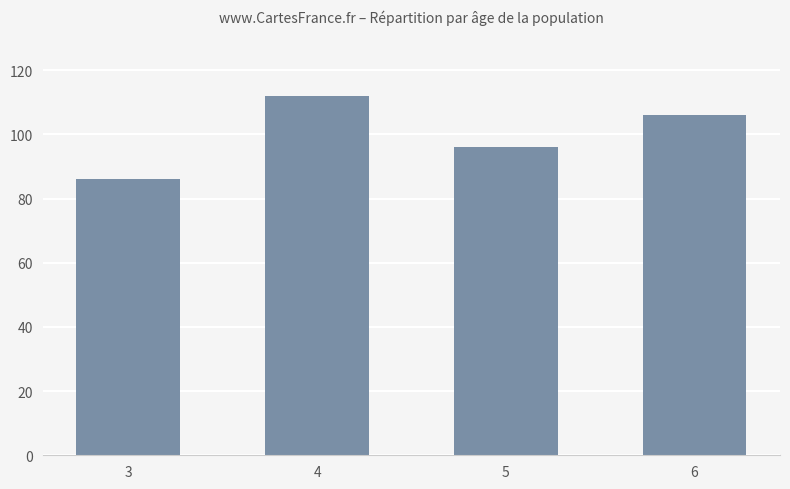

What is the difference between the second highest and minimum values?

20